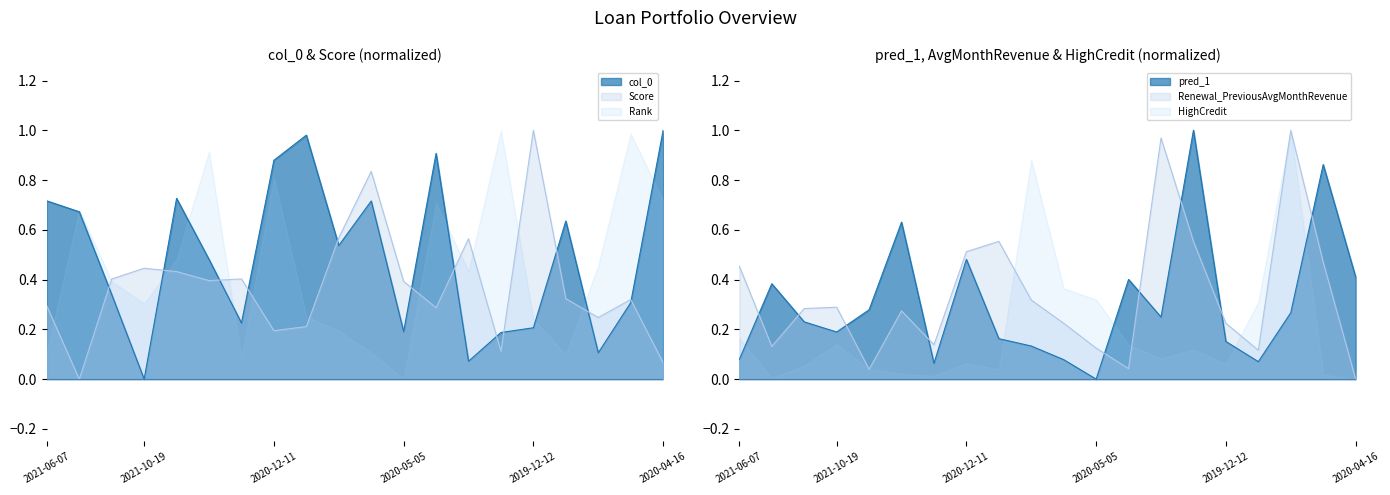

How many times do col_0 and pred_1 cross each other?

8